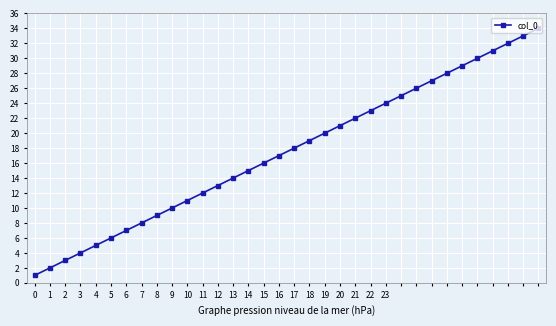

True or false: there are more than 0 points higher than both neighbors.

False